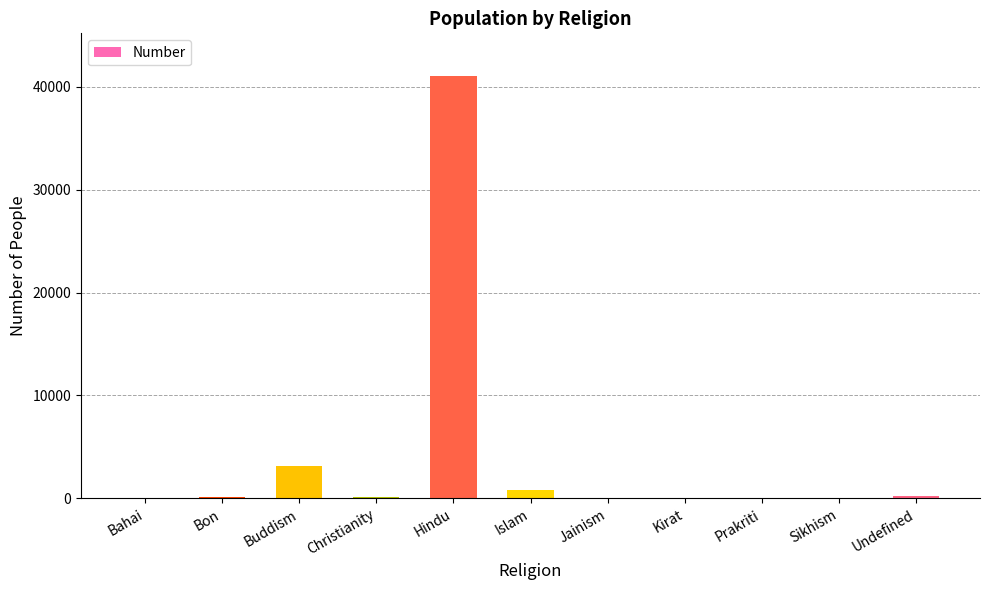

Is it true that the value at Buddism is 3107?

True